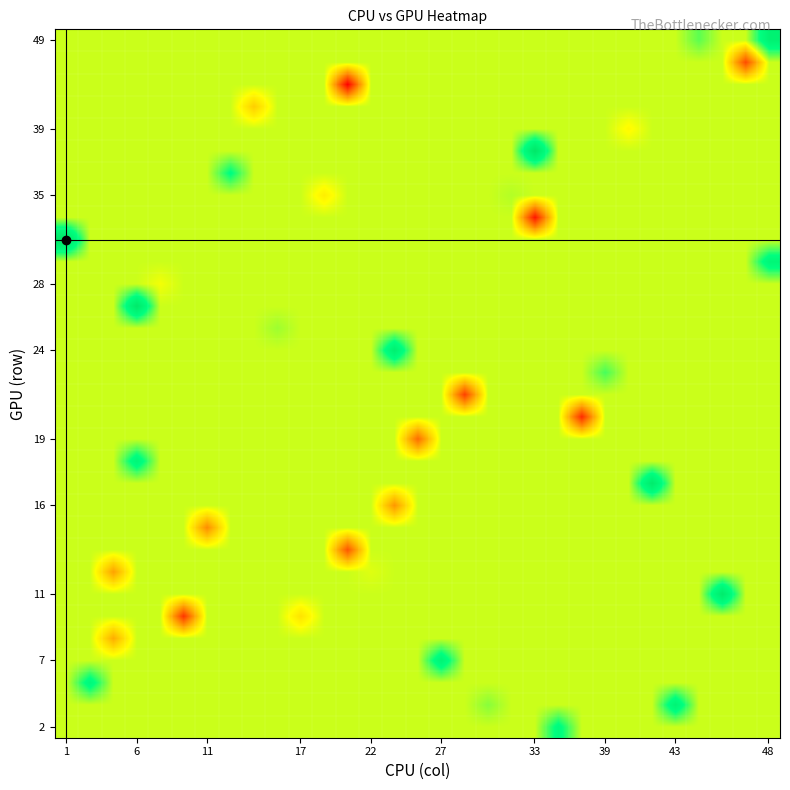

At how many categories does at least one series exceed 2?

31